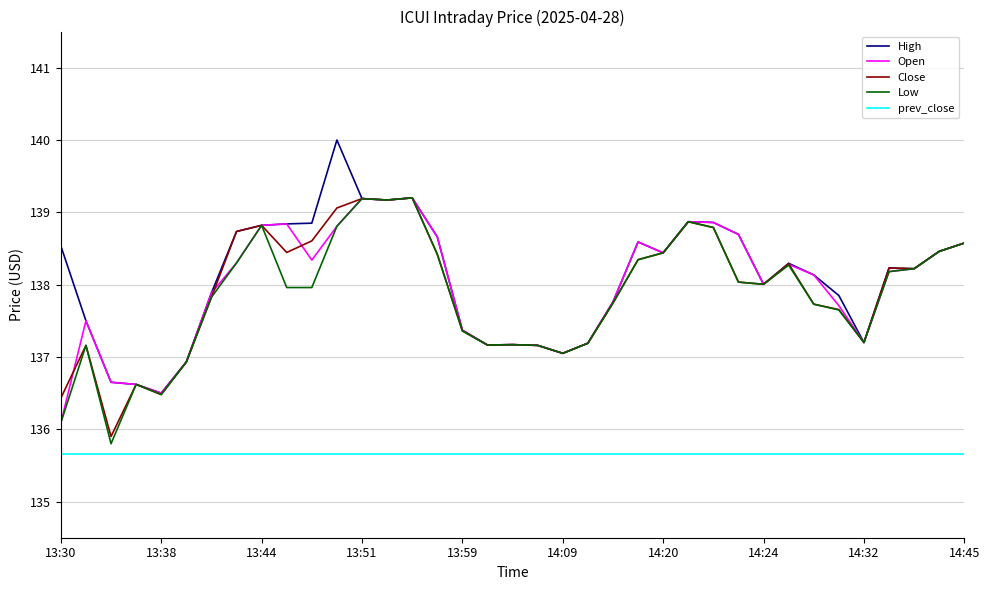

What is the minimum value shown in the chart?

135.7